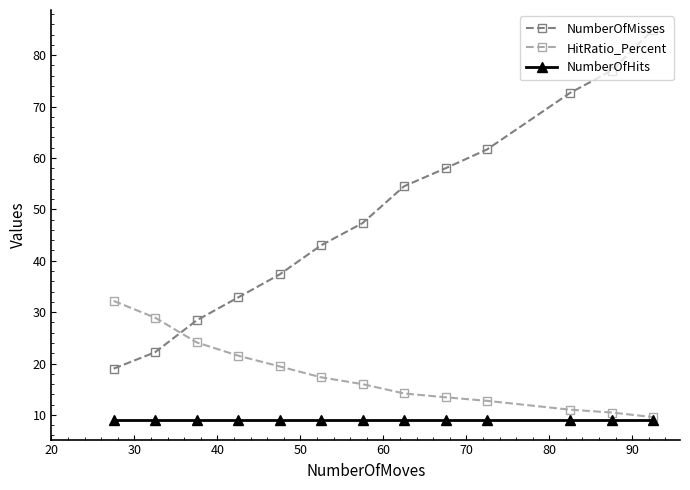

What is the value of the HitRatio_Percent point at the 3rd from the left?

24.1